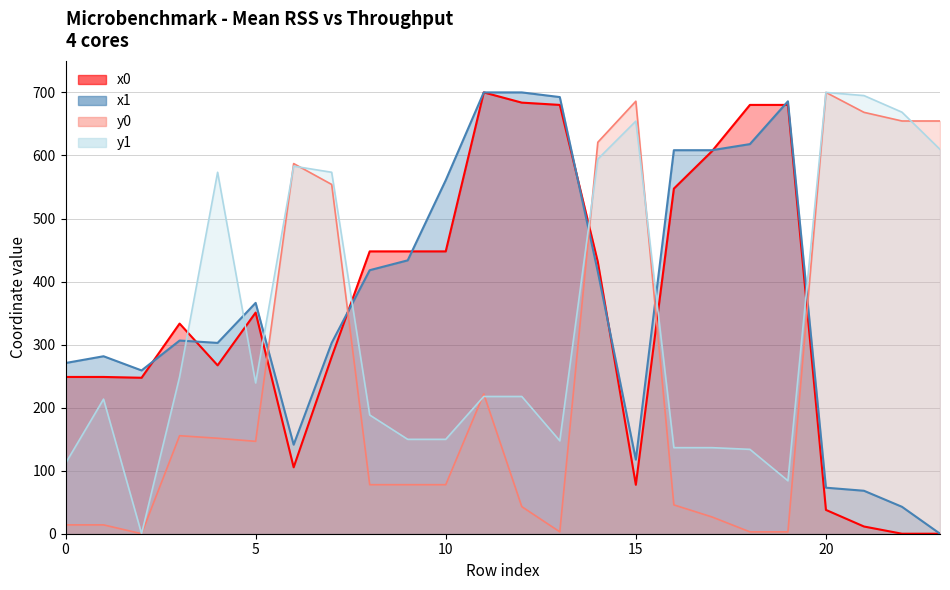

Which series changed the most between 9 and 21?

y0